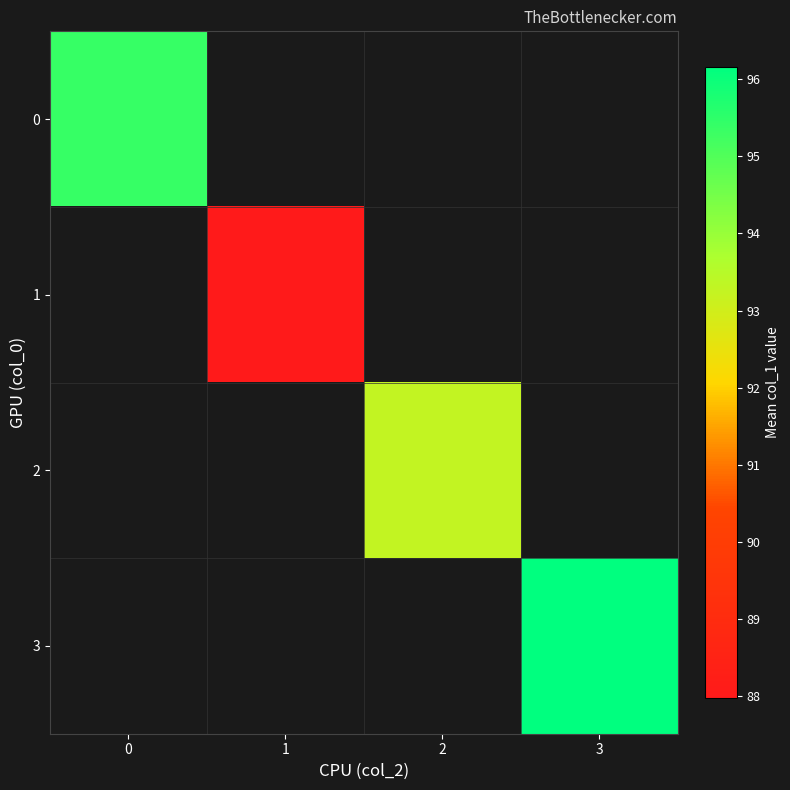

True or false: 0 has a value of 95.4 at 0.

True